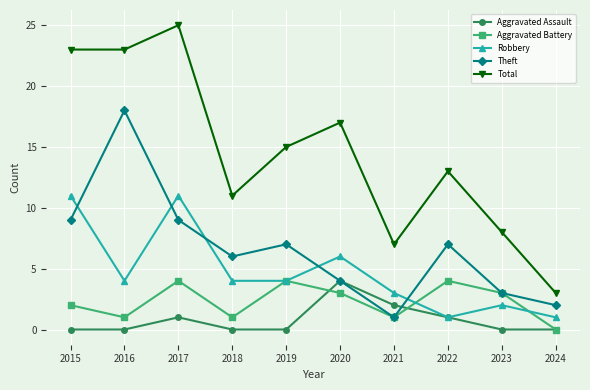

Is the value of Total at 2023 greater than the value of Aggravated Battery at 2023?

Yes